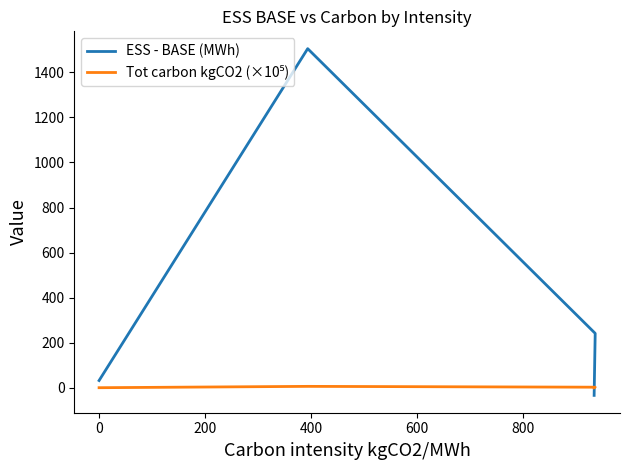

How many lines are shown in the chart?

2